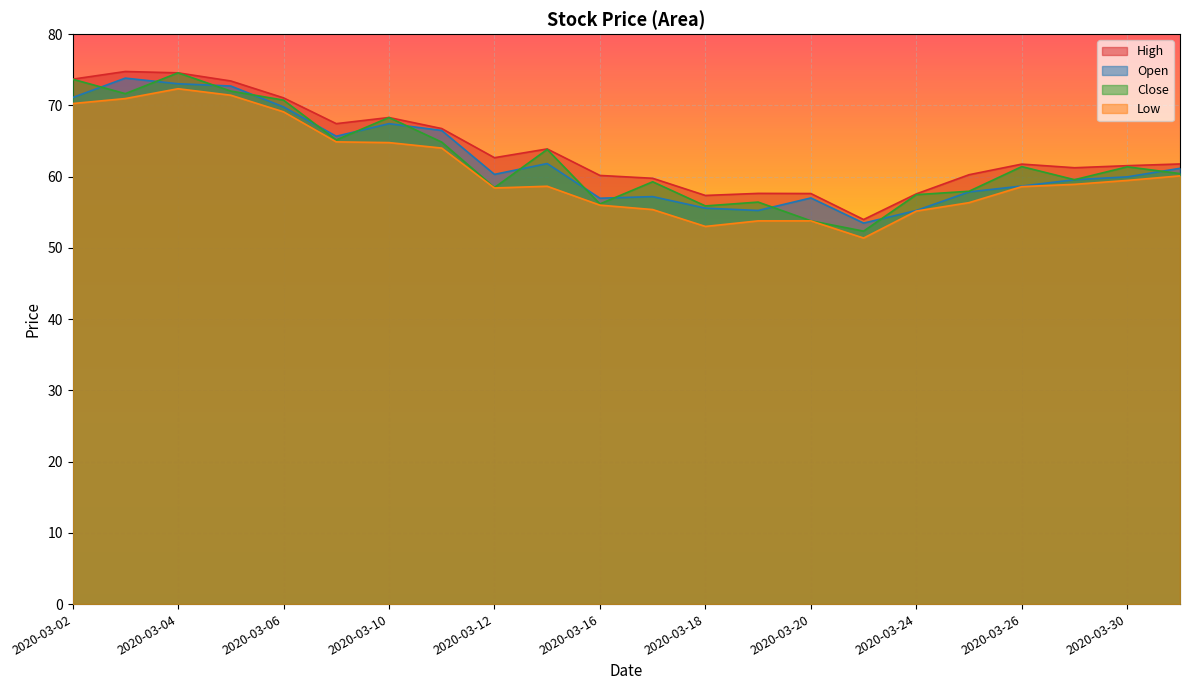

At which category does High reach its first local peak?

2020-03-03